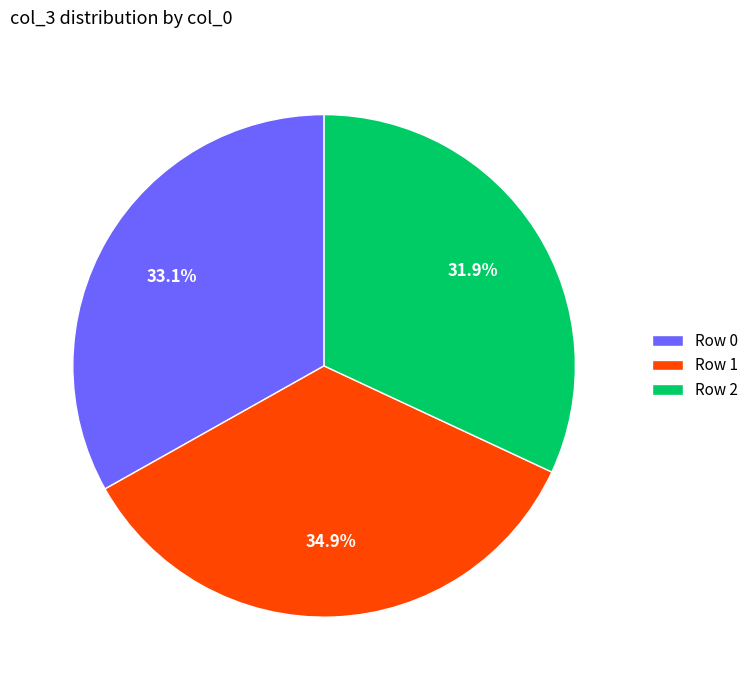

Is the sum of Row 0 and Row 2 greater than half?

Yes